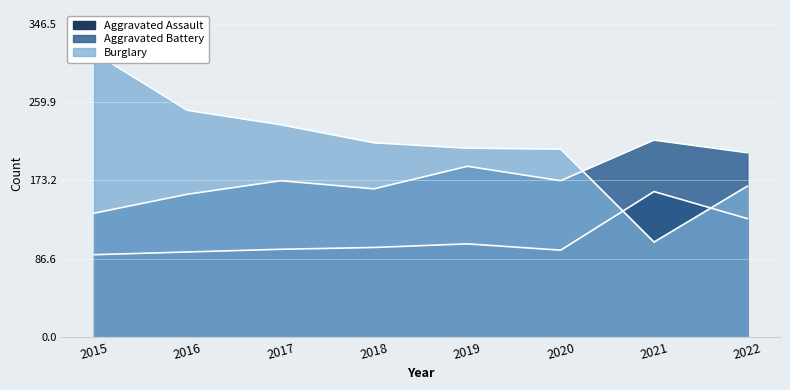

Is the value of Burglary at 2015 greater than the value of Aggravated Battery at 2016?

Yes